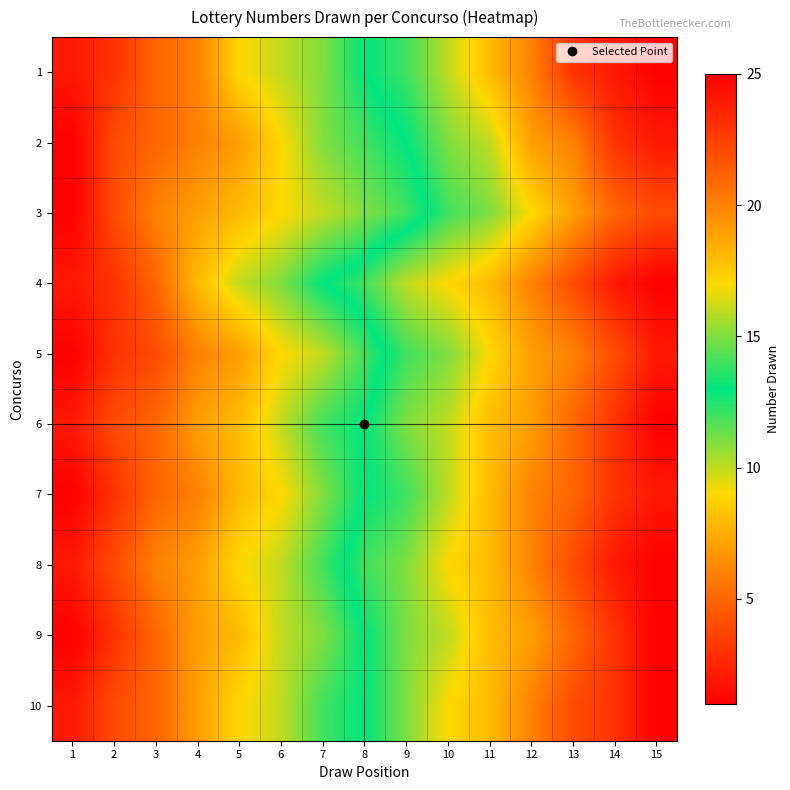

What is the difference between the highest and lowest values at 15?

3